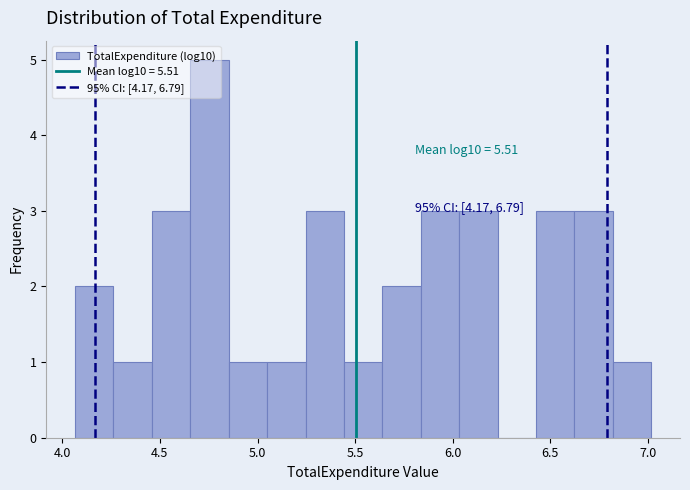

Around what value on the x-axis is the tallest bar? Give the approximate position of its centre, as read against the axis.

4.75